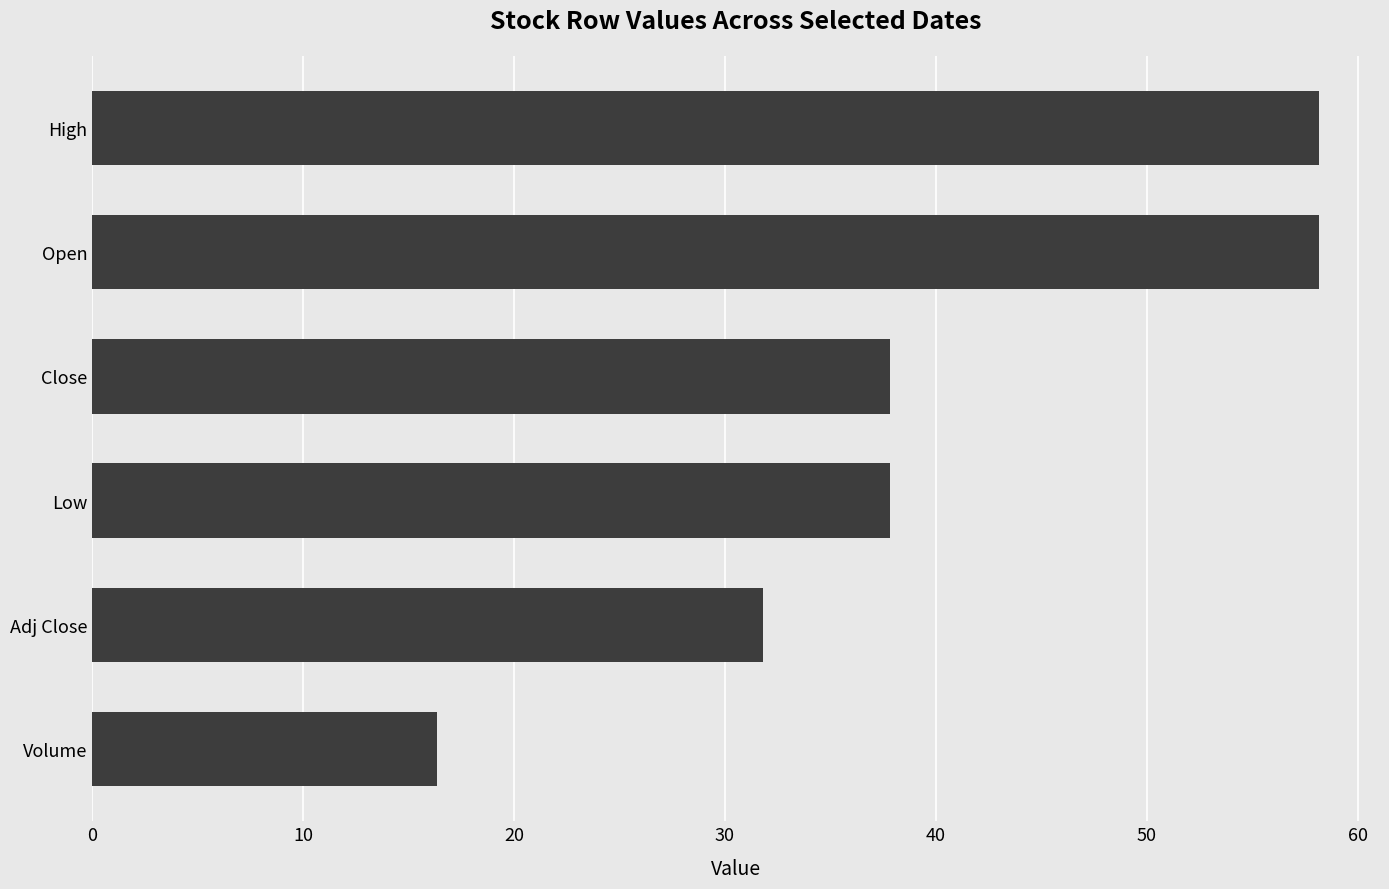

The chart shows a value of 58.2 at Open. True or false?

True